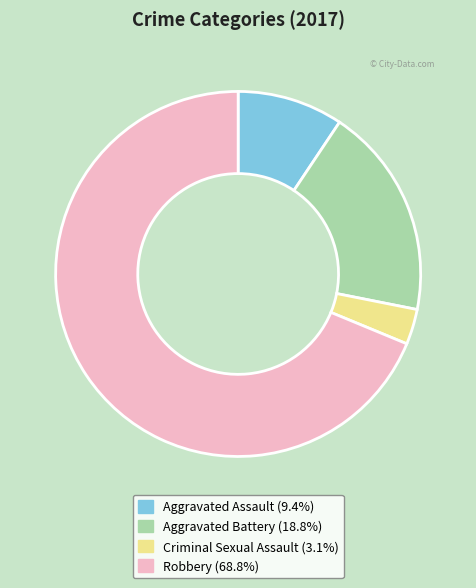

Which has a higher value, Robbery or Criminal Sexual Assault?

Robbery